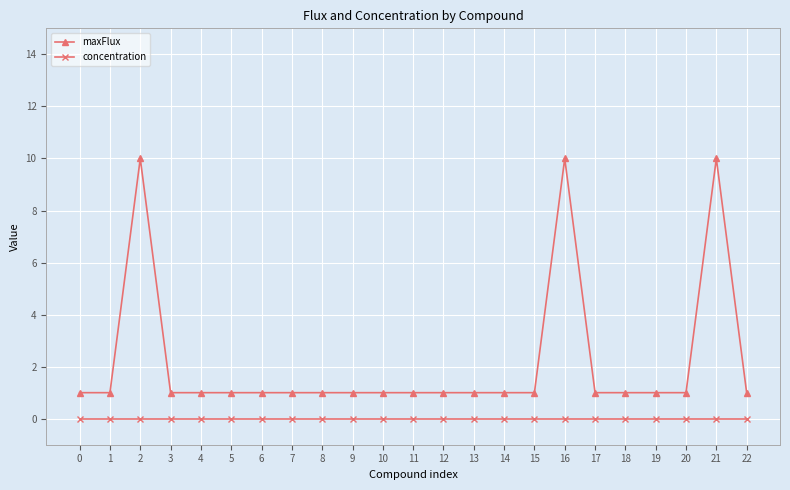

What is the average value of the maxFlux series?

2.2